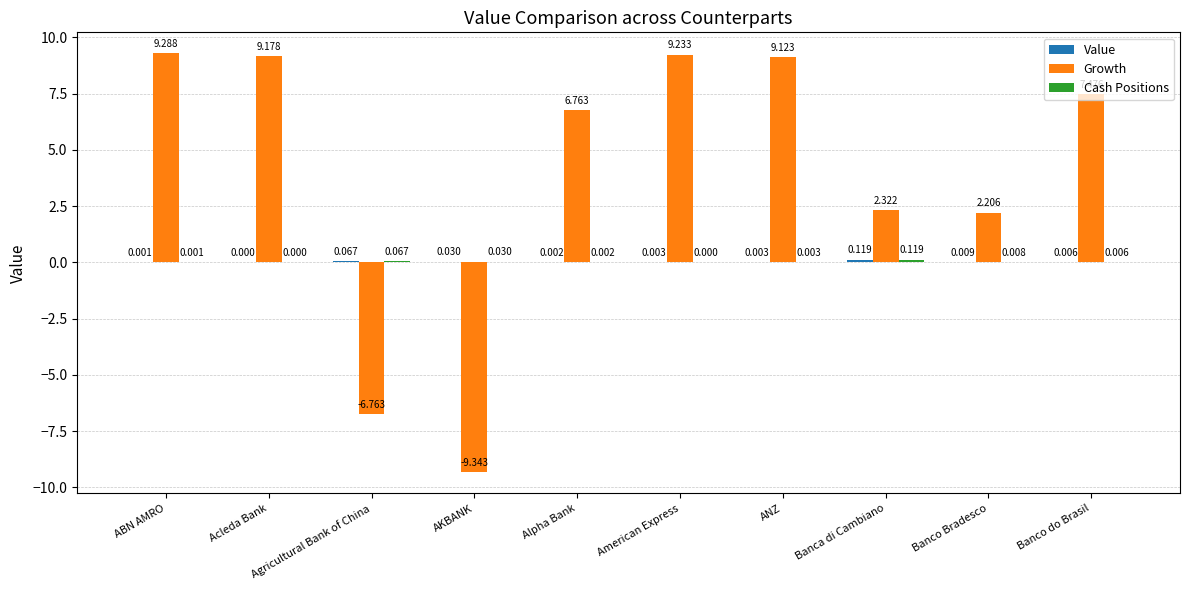

Are the bars grouped side by side (vs. stacked)?

Yes